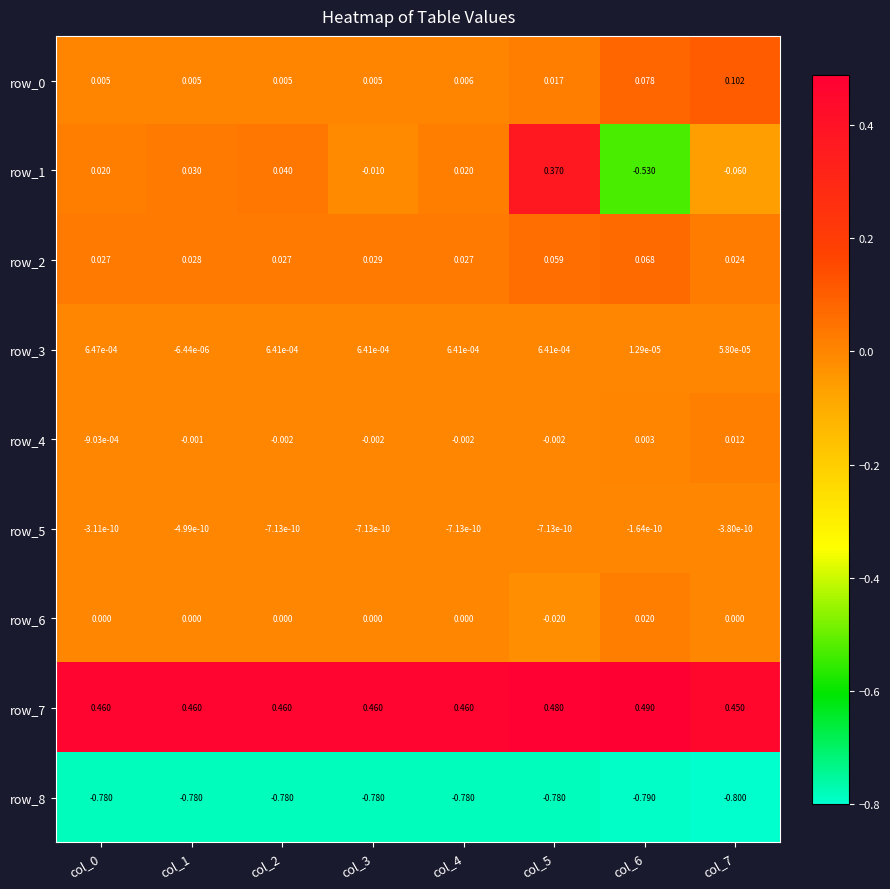

Is the value of row_6 at col_0 greater than the value of row_3 at col_3?

No